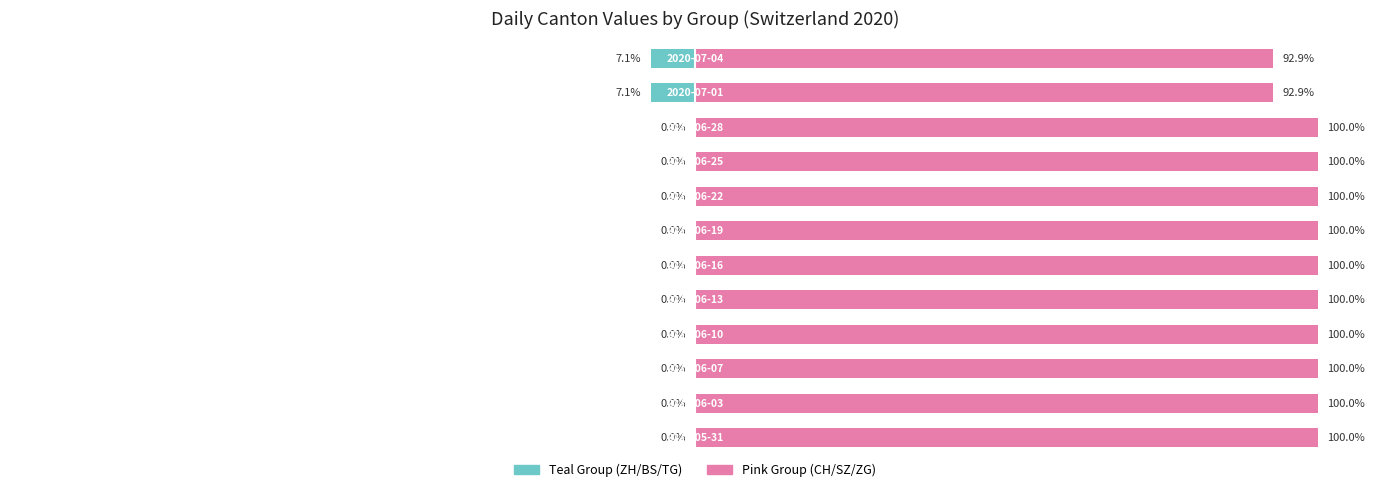

How many values in the Teal Group (ZH/BS/TG) series are below 0?

2